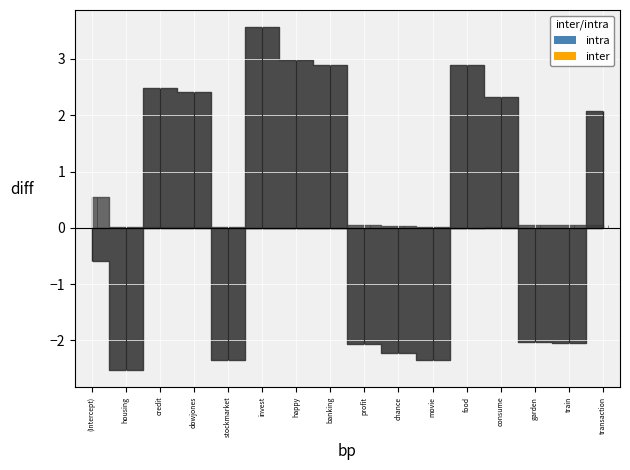

The value of inter at dowjones is 0.0. True or false?

True